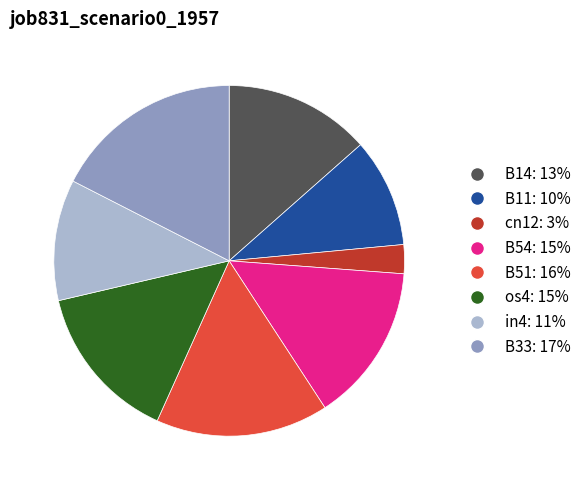

Does any single category account for the majority?

No